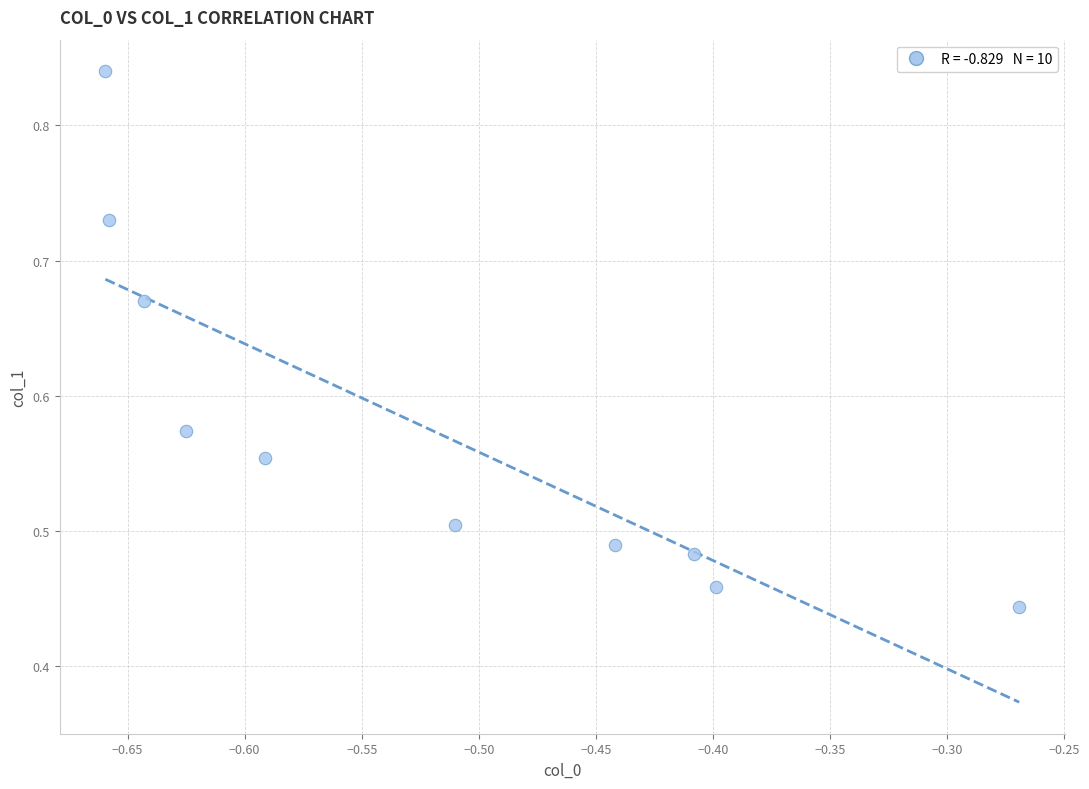

What is the average X value?

-0.5